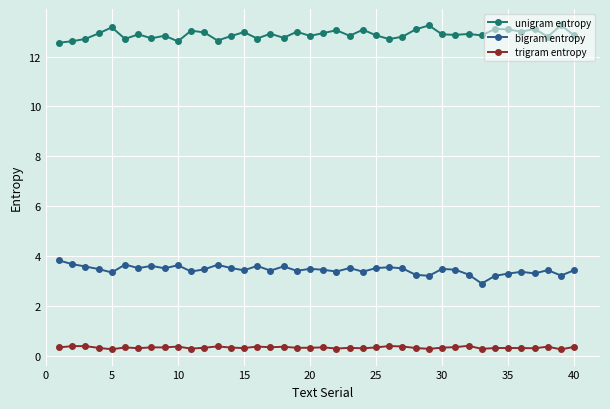

True or false: unigram entropy and trigram entropy intersect in this chart.

False